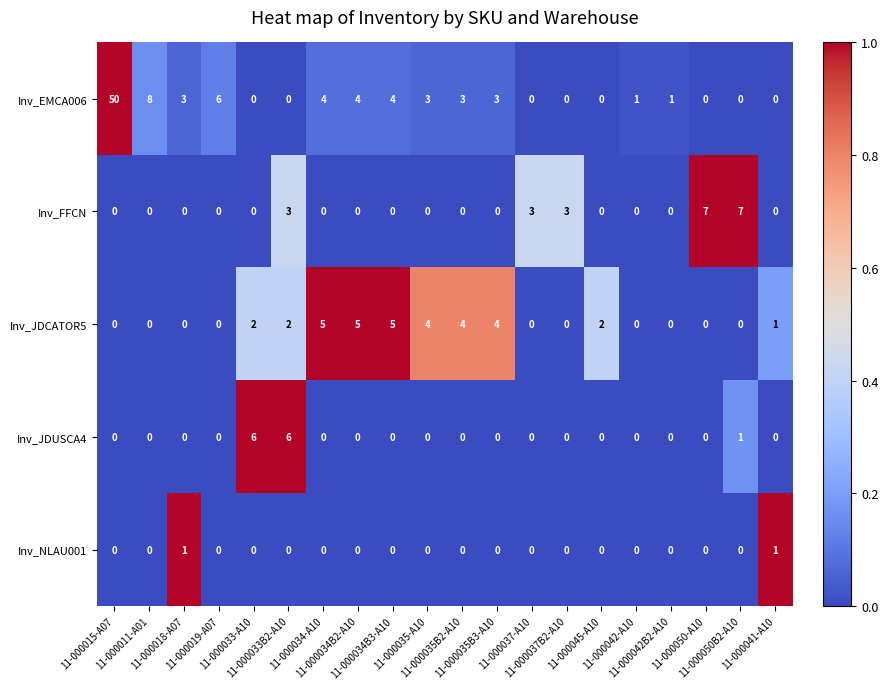

How many values in the Inv_NLAU001 series exceed 0?

2